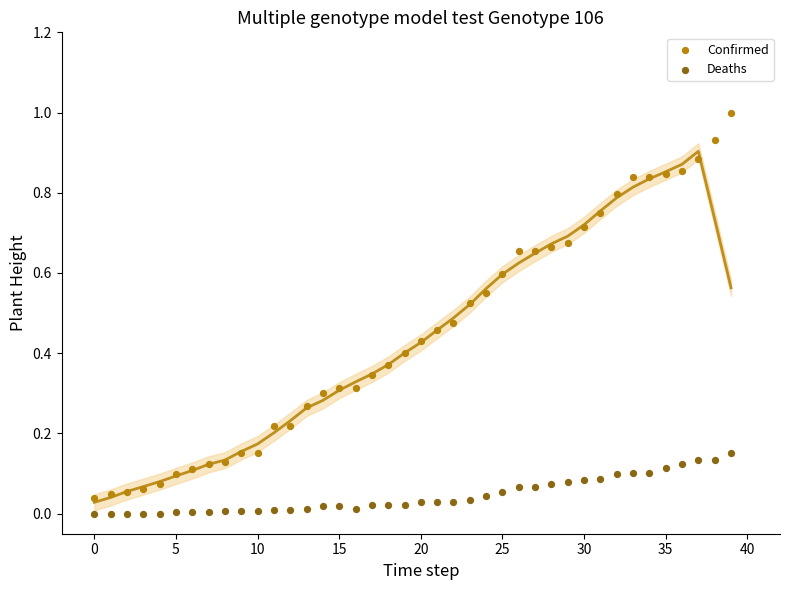

Which series contains the highest Y value?

Confirmed